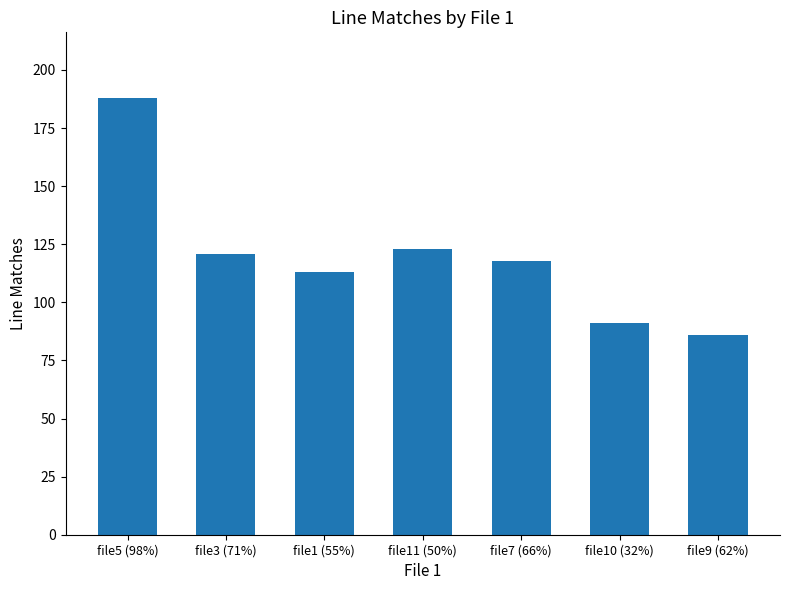

What is the ratio of the value at file7 (66%) to the value at file11 (50%)?

1.0